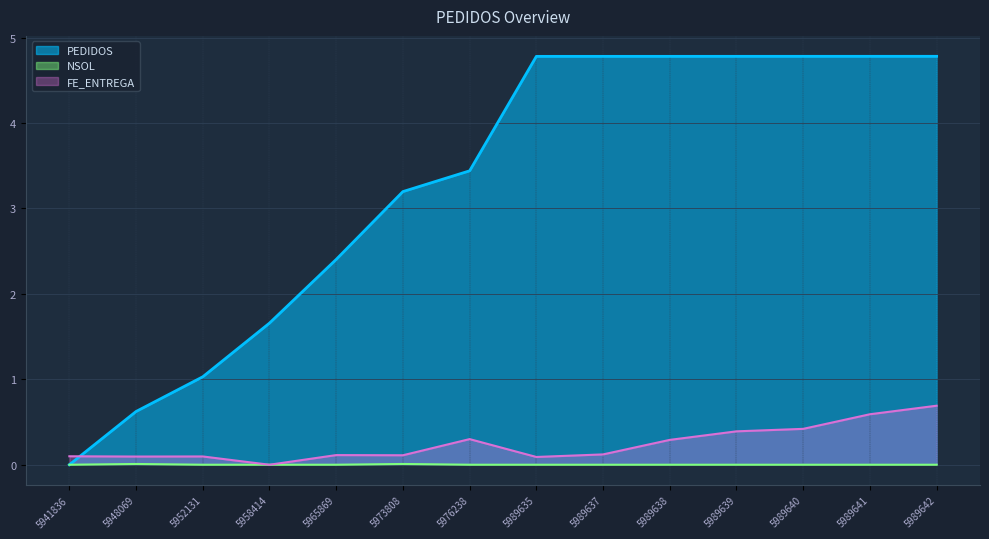

True or false: PEDIDOS has more than 1 points higher than both neighbors.

False